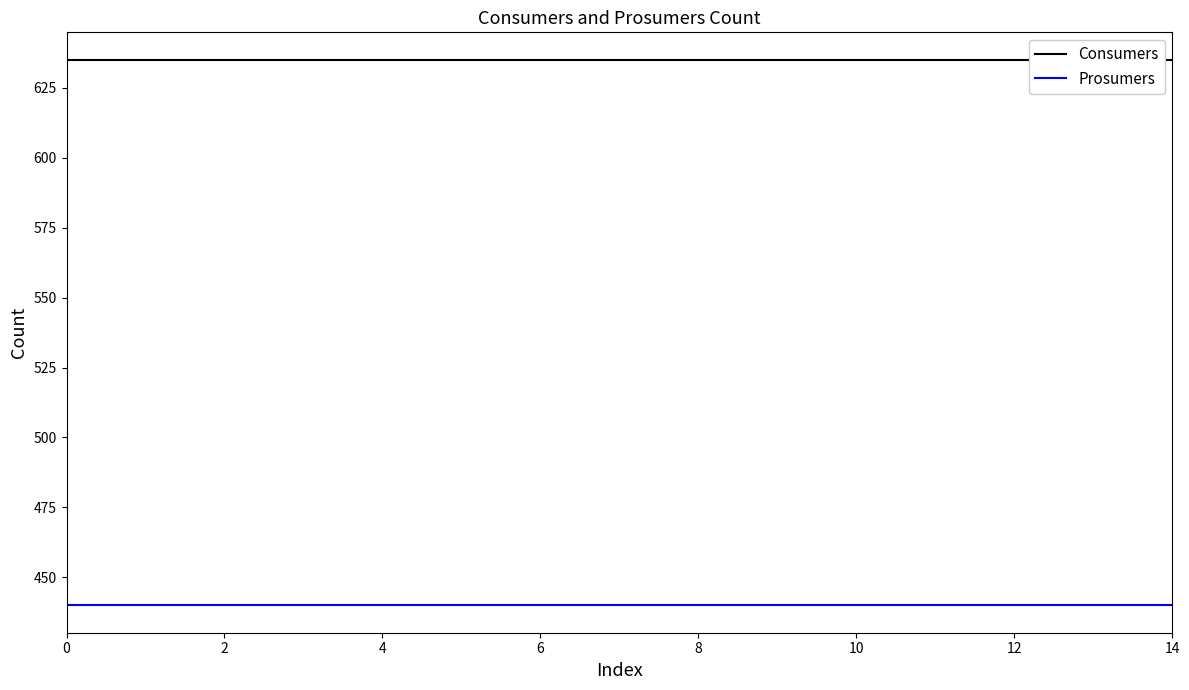

True or false: Prosumers has more than 0 interior local peaks.

False